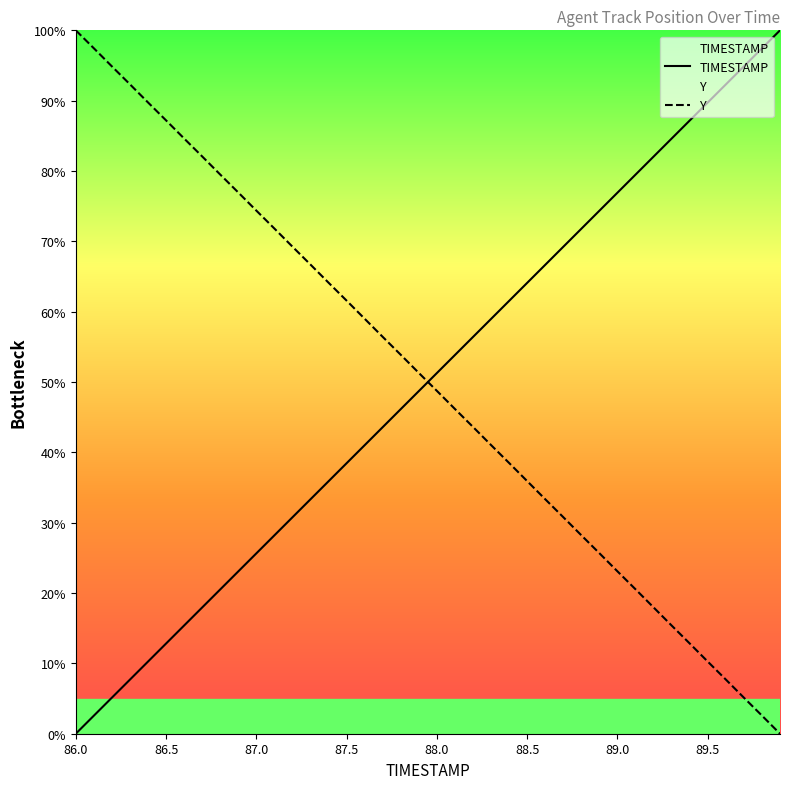

How many values in TIMESTAMP are above zero?

39